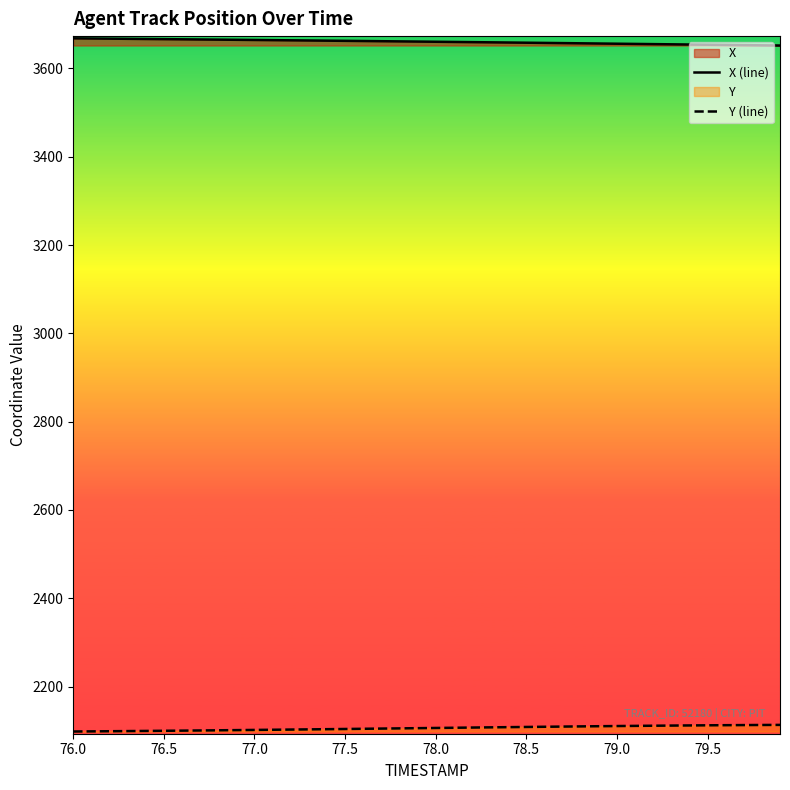

What is the highest value of the Y (line) series?

2113.2